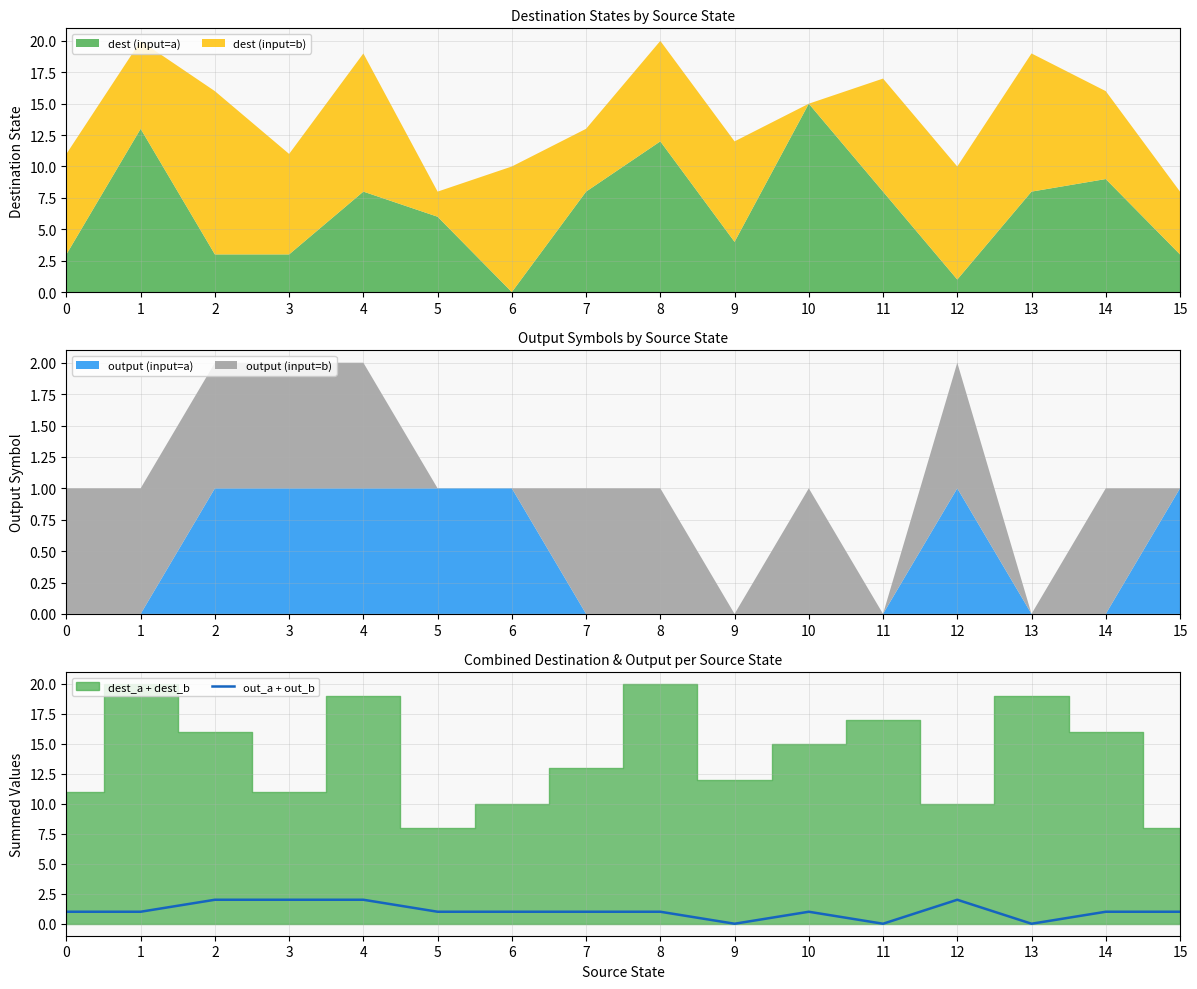

What is the sum of all values?

17